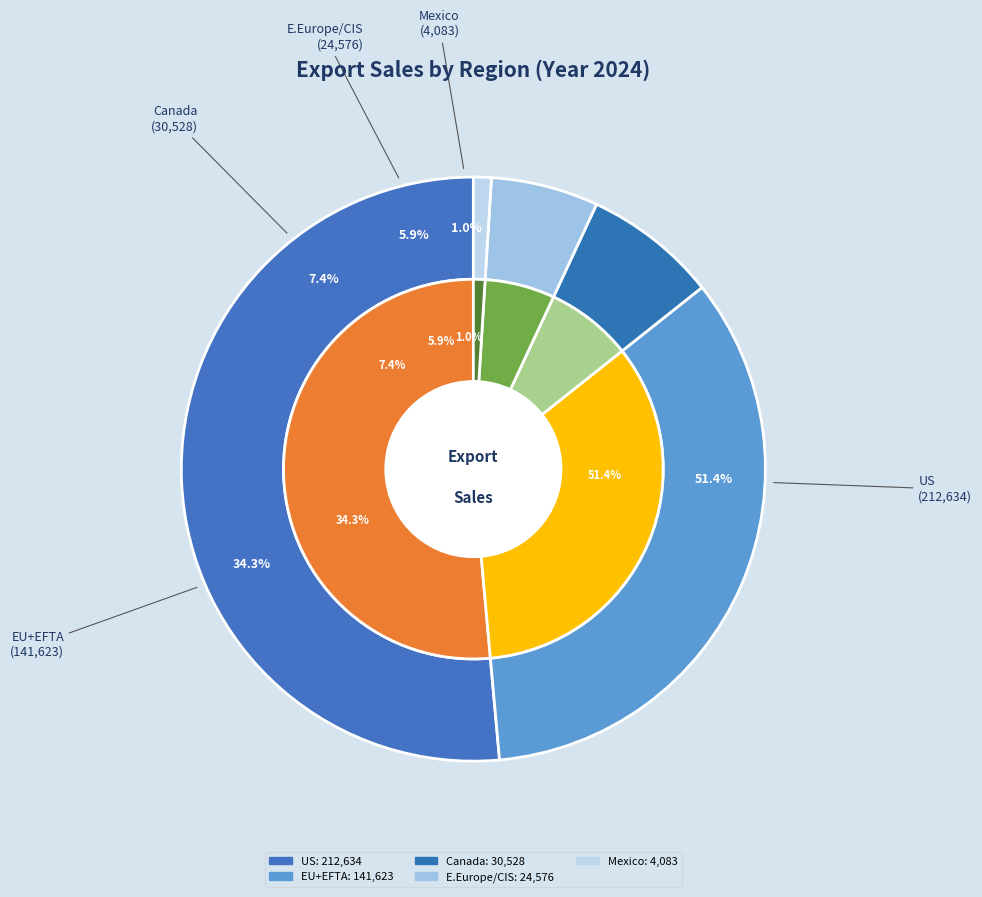

Is it true that Canada is 19% of the pie?

False